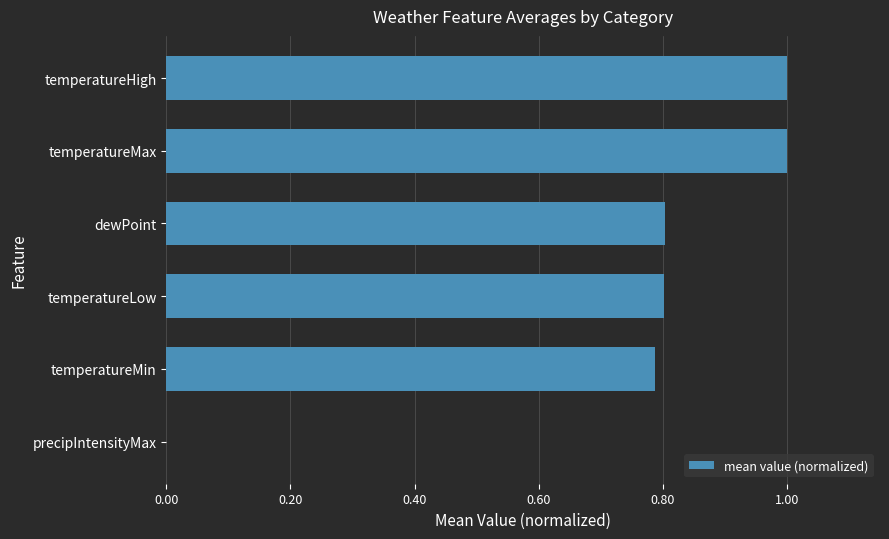

What is the sum of all values?

4.4